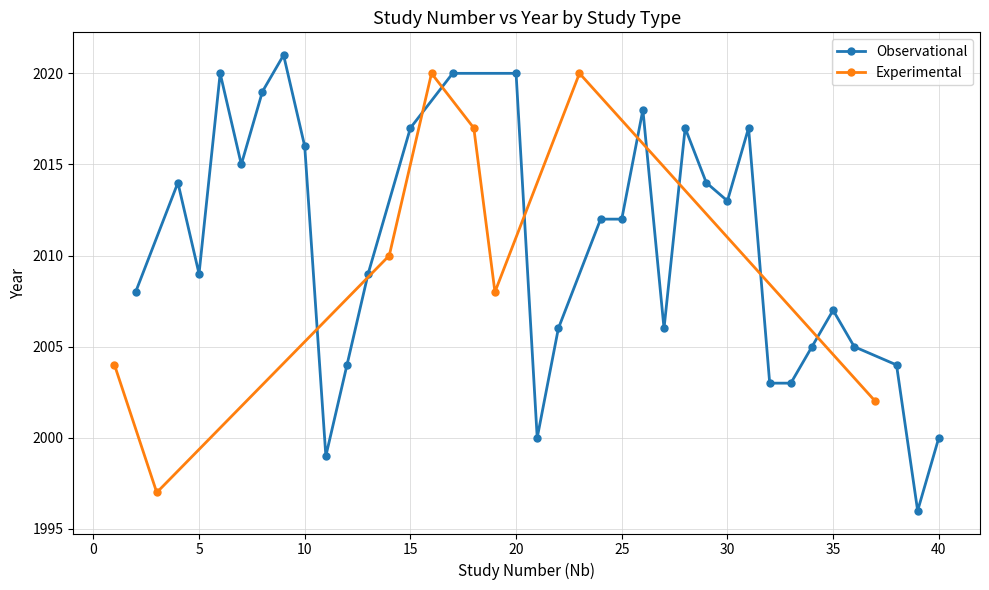

What is the highest value of the Observational series?

2021